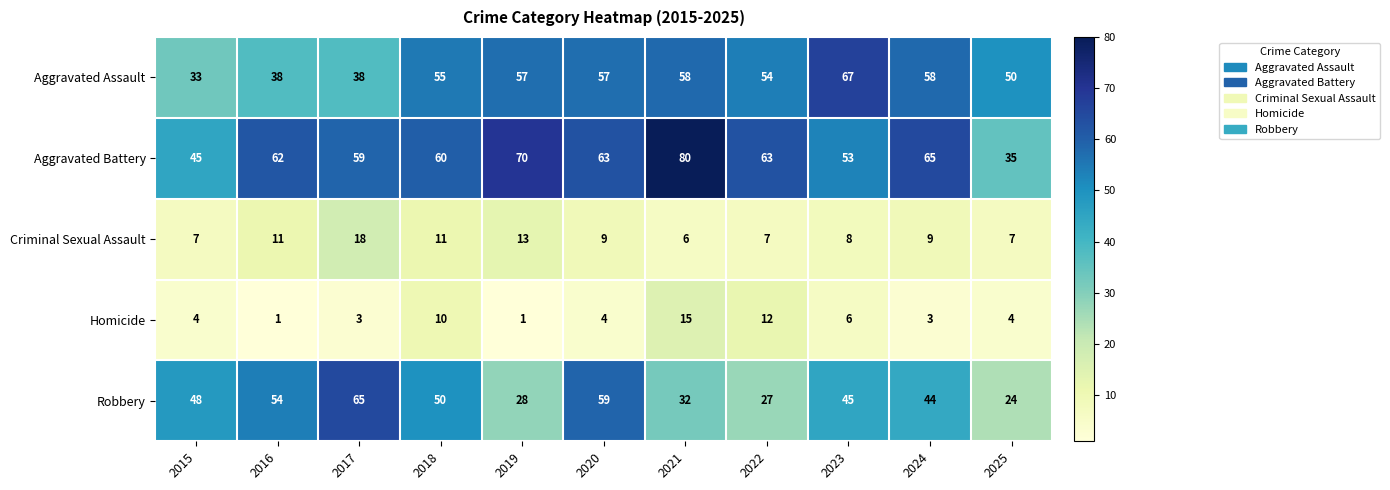

Between 2015 and 2023, which series saw the biggest shift?

Aggravated Assault